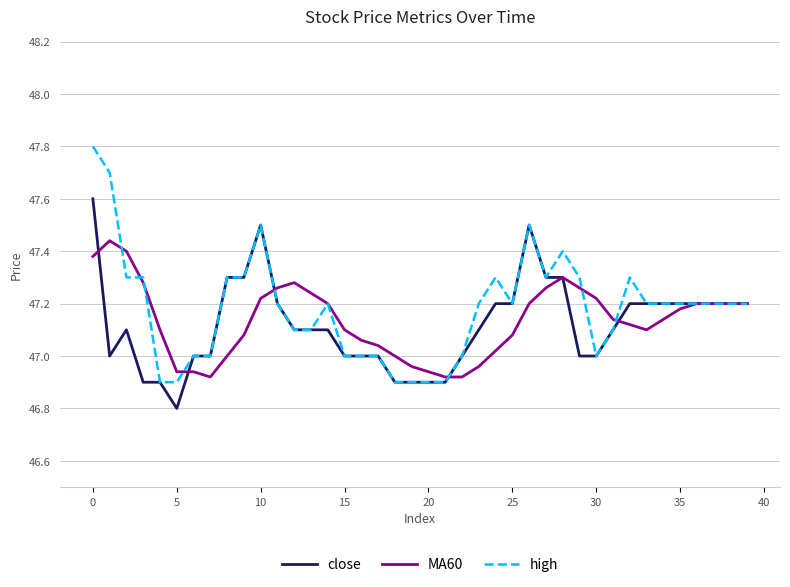

What is the difference between the maximum and minimum values in the close series?

0.8